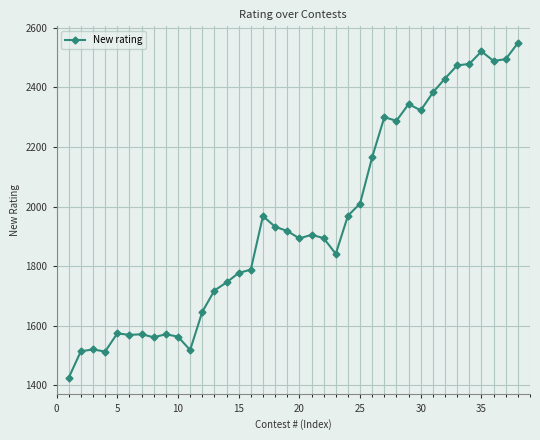

What is the average value?

1951